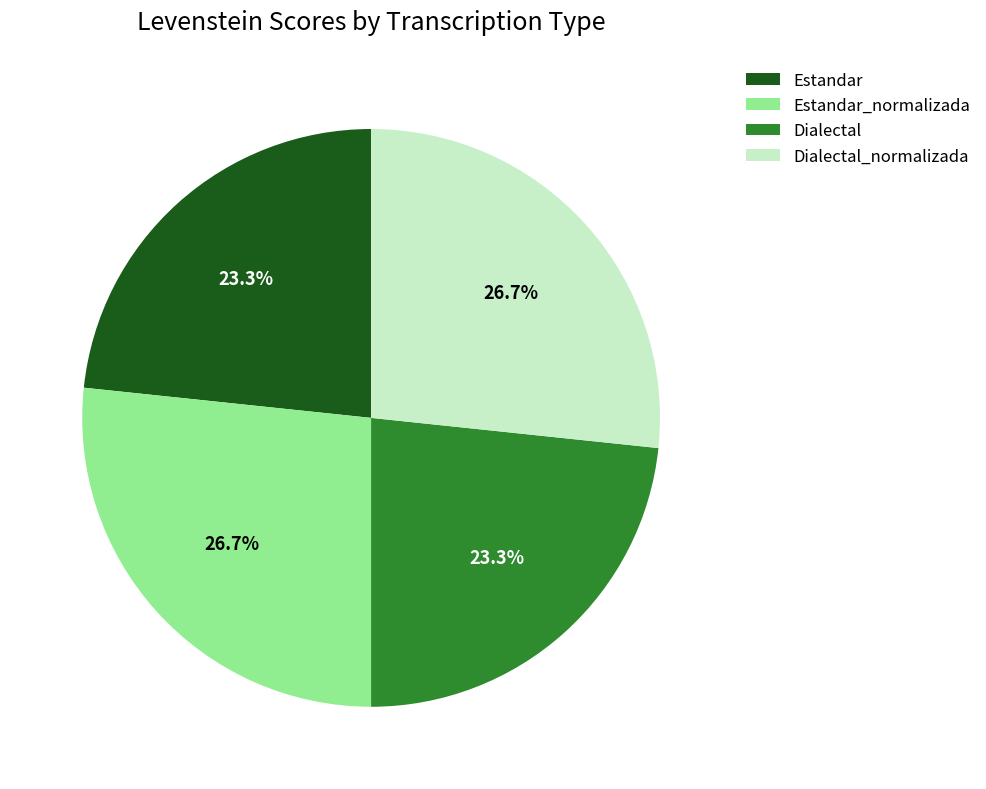

Is it true that Estandar is 23% of the pie?

True